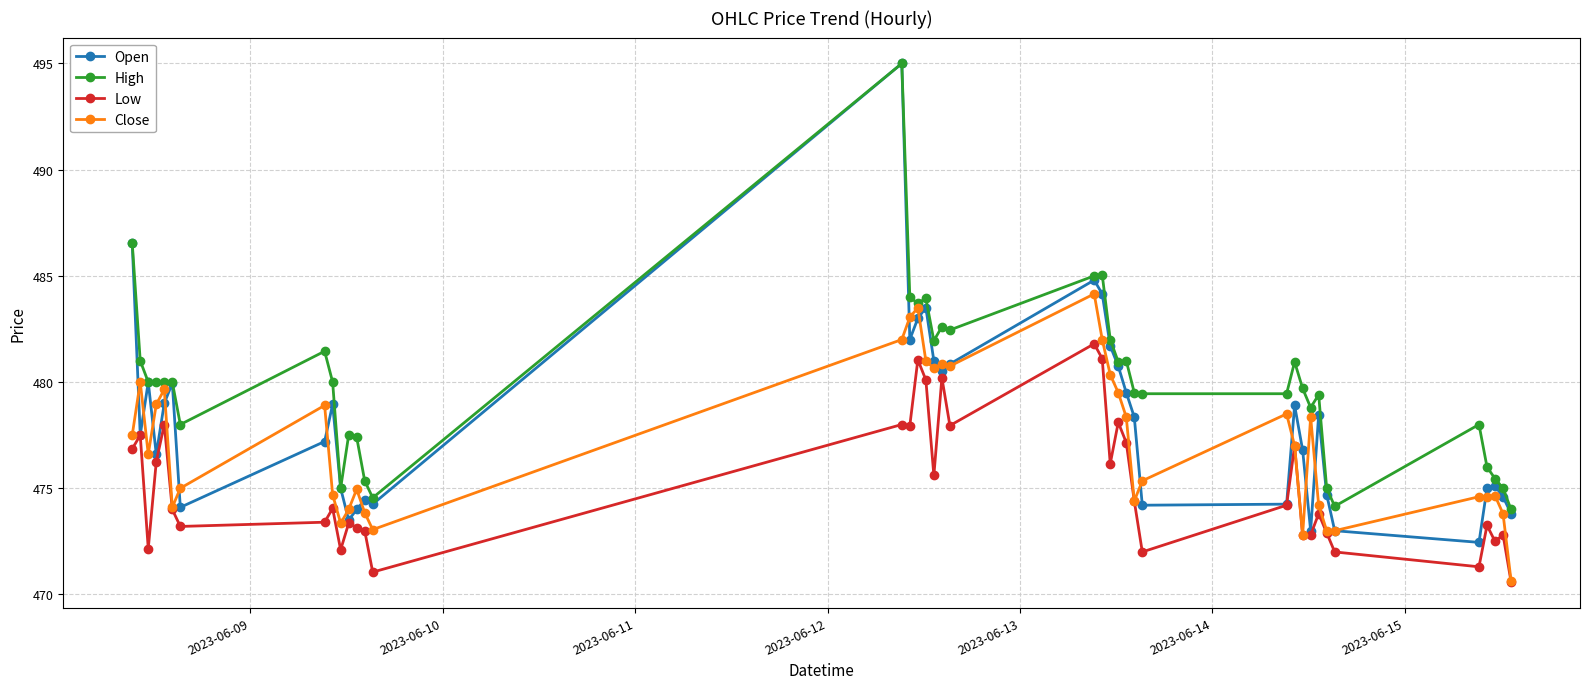

True or false: High has more than 1 points higher than both neighbors.

True